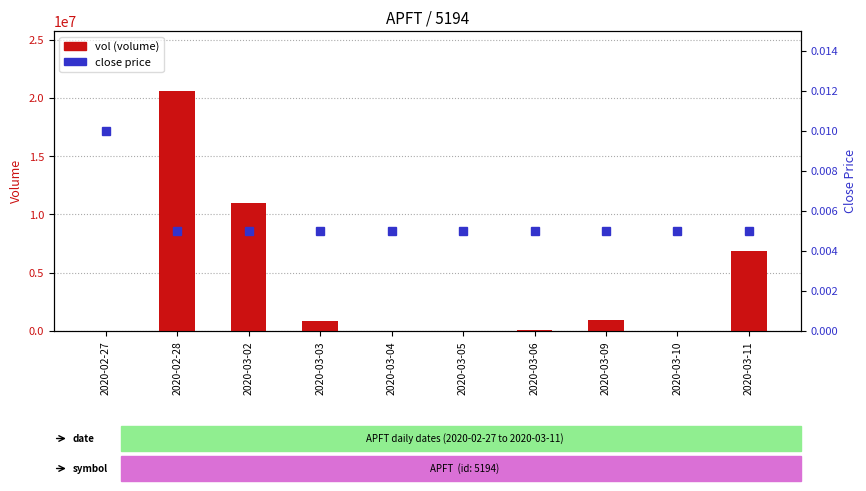

Between 2020-03-10 and 2020-03-03, which is larger?

2020-03-03